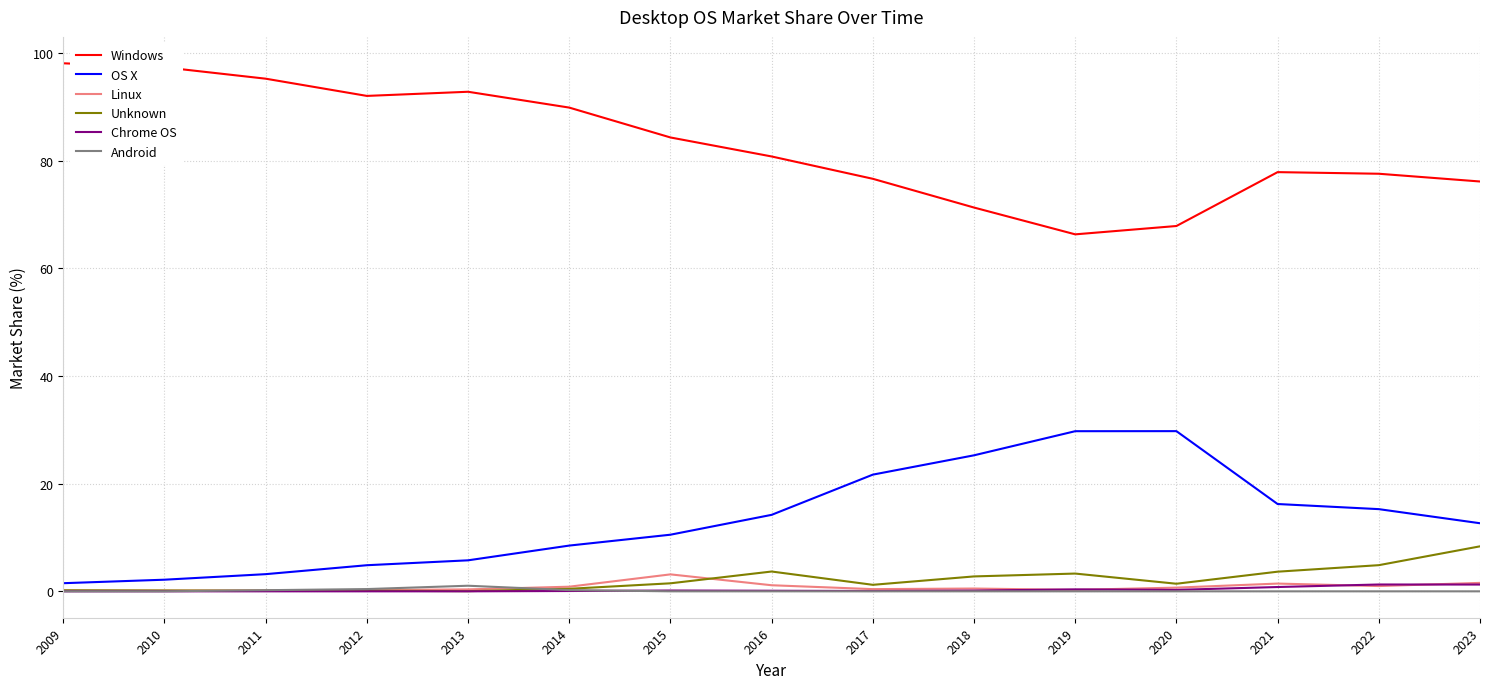

The Windows series shows 62.7 at 2014. True or false?

False